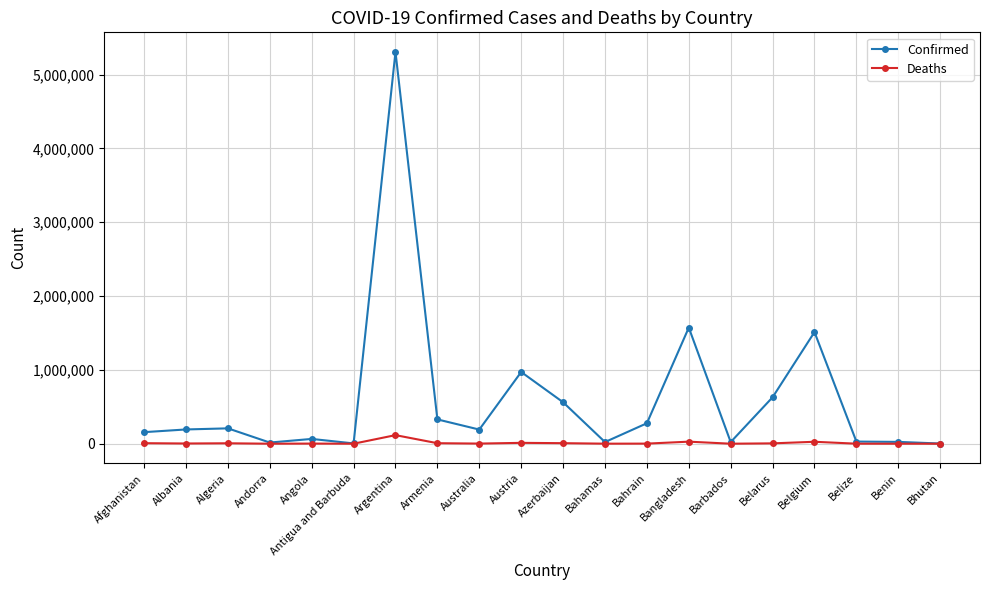

True or false: Confirmed has more than 0 points higher than both neighbors.

True